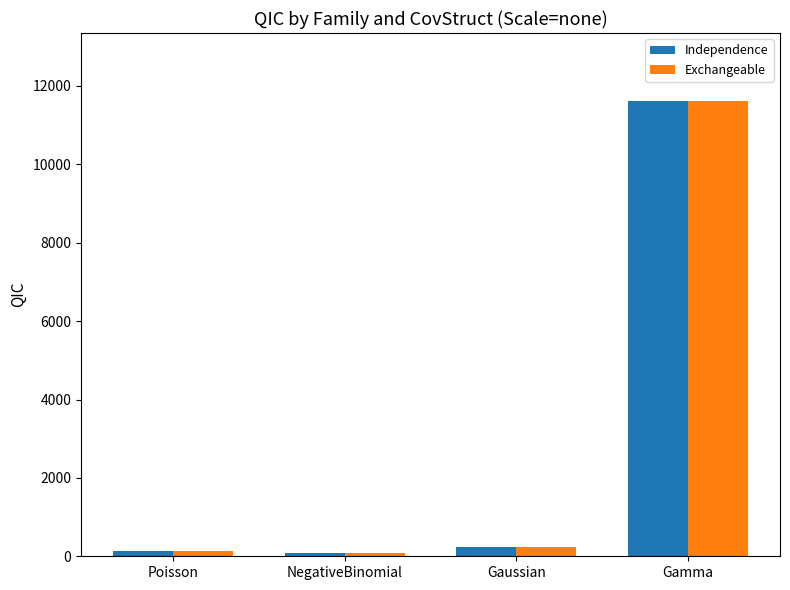

At which category is the sum across all series the highest?

Gamma